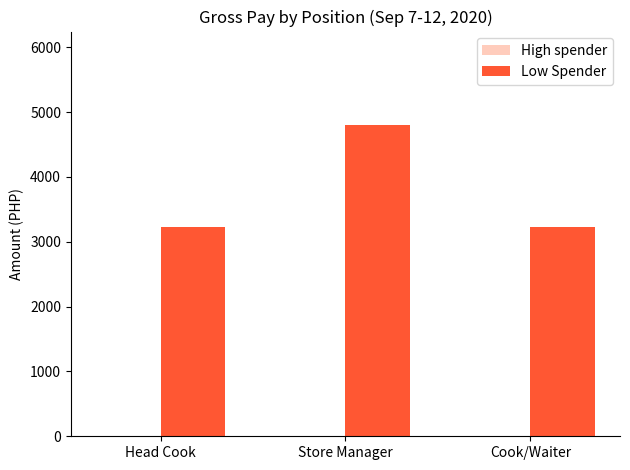

How many series are shown in this chart?

1